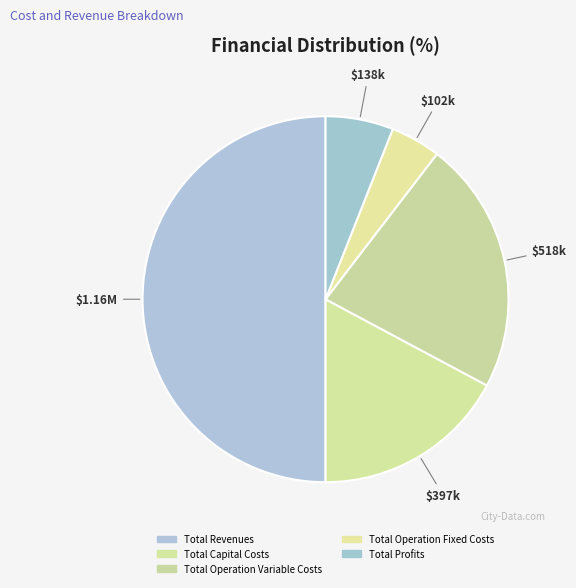

Count the number of slices in the pie.

5